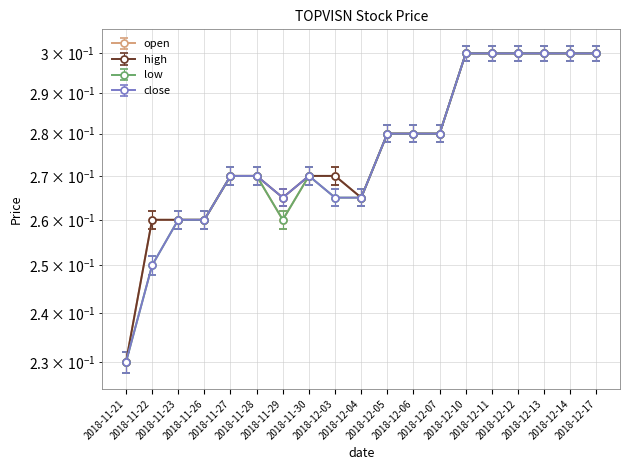

What is the value of the open point at the 17th from the left?

0.3